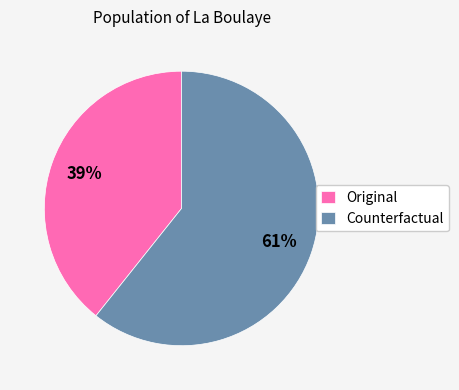

Which category has the smallest portion of the pie?

Original